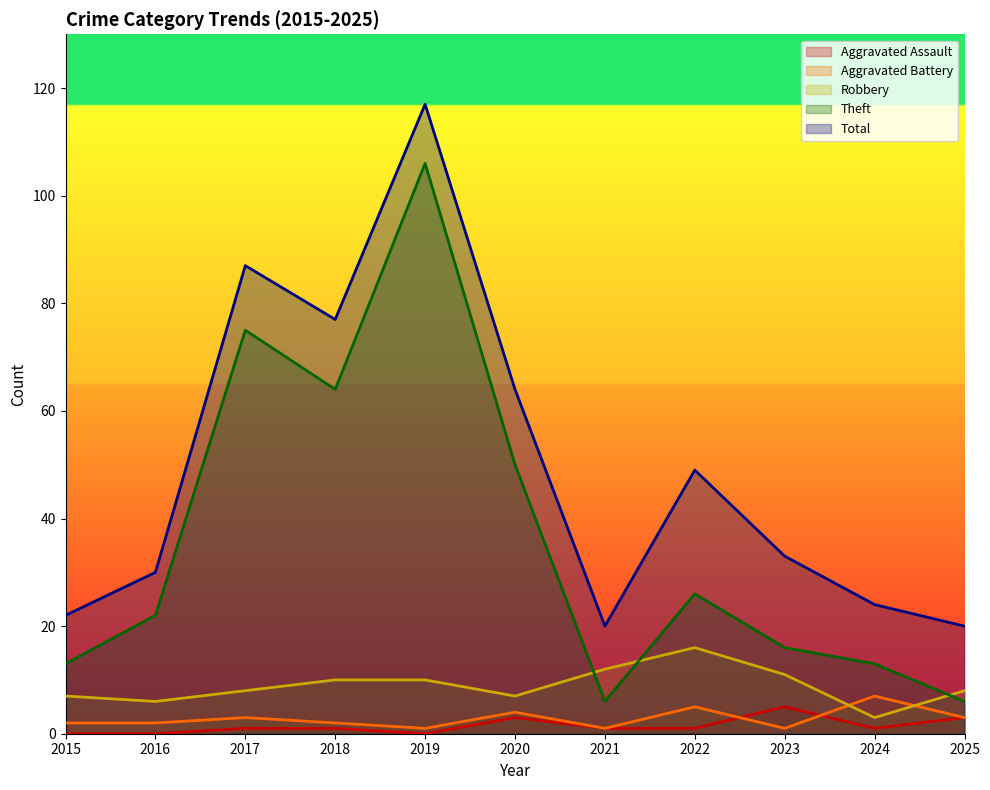

What value does the Theft series have at 2017, to the nearest 50?

100